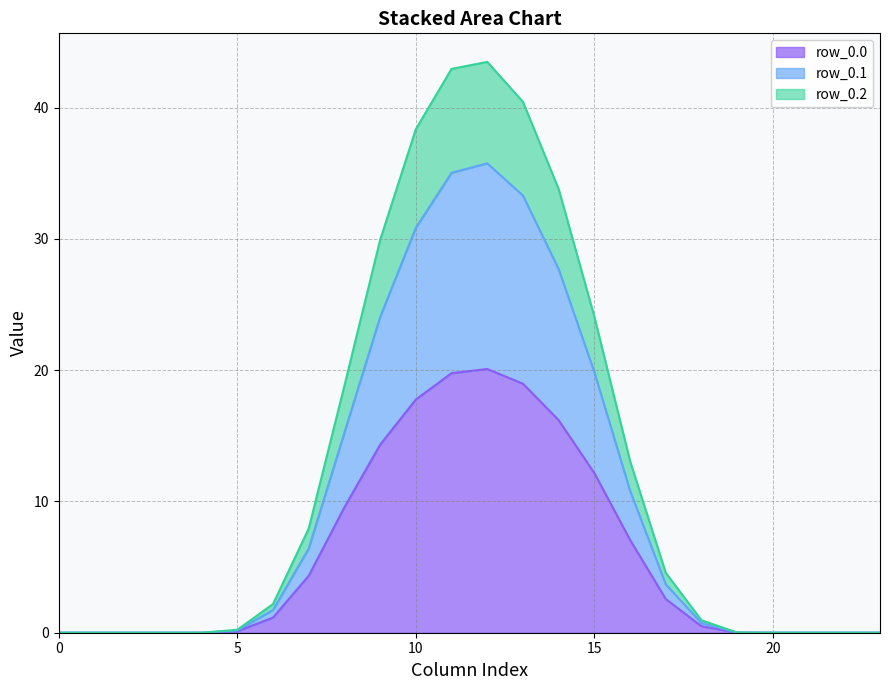

What is the sum of all row_0.1 line values?

245.3